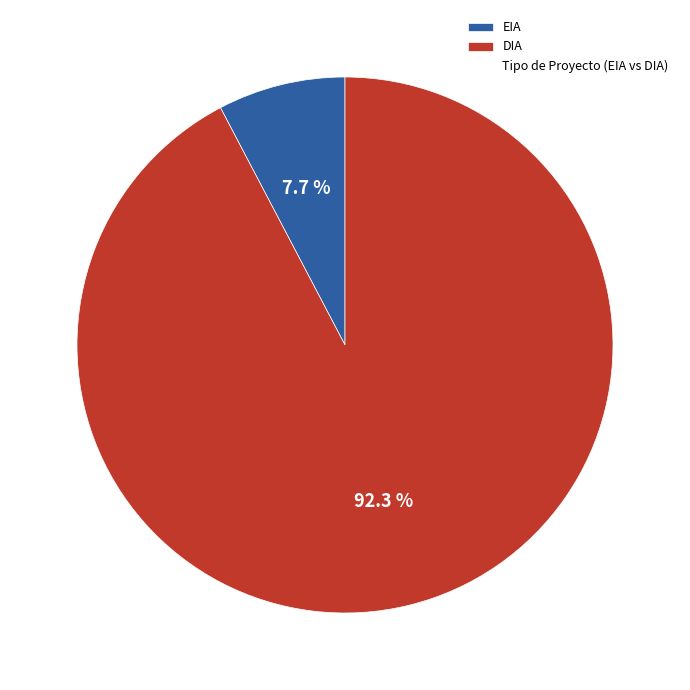

How many slices are in this pie chart?

2